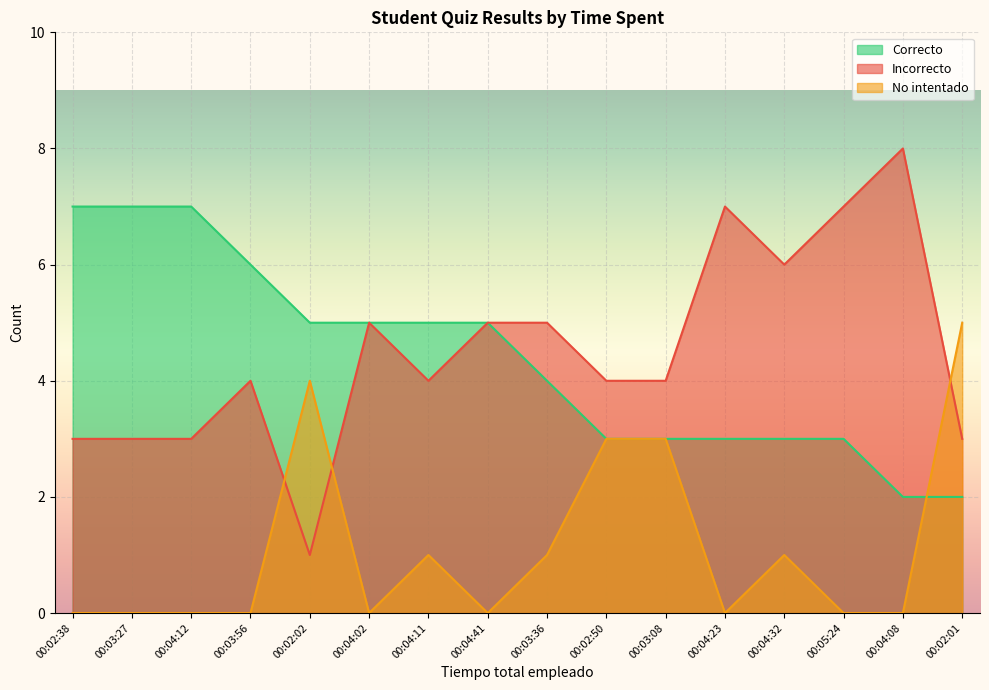

At which label is Incorrecto closest to 4?

00:03:56